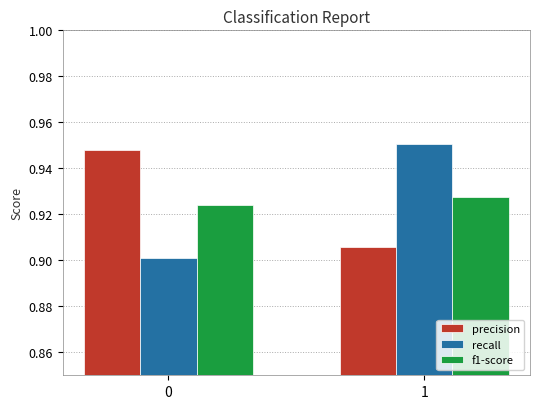

What is the total value across all series at 0?

2.8